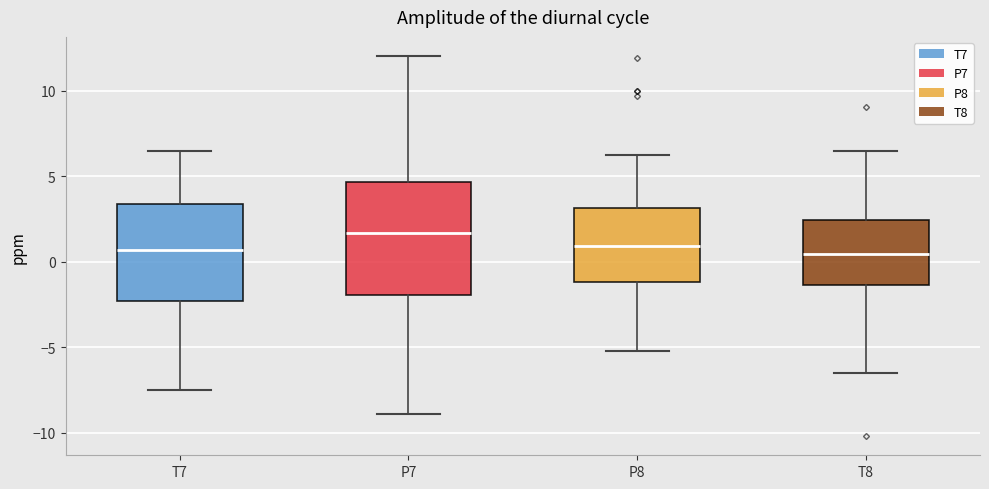

Which box is the tallest, from its lower edge to its upper edge?

P7